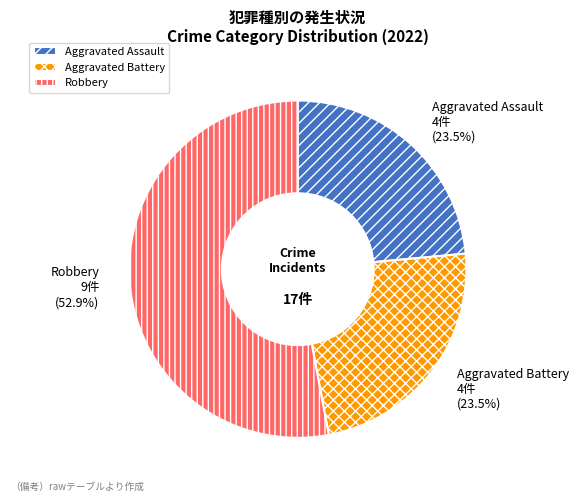

Between Aggravated Battery and Robbery, which is larger?

Robbery